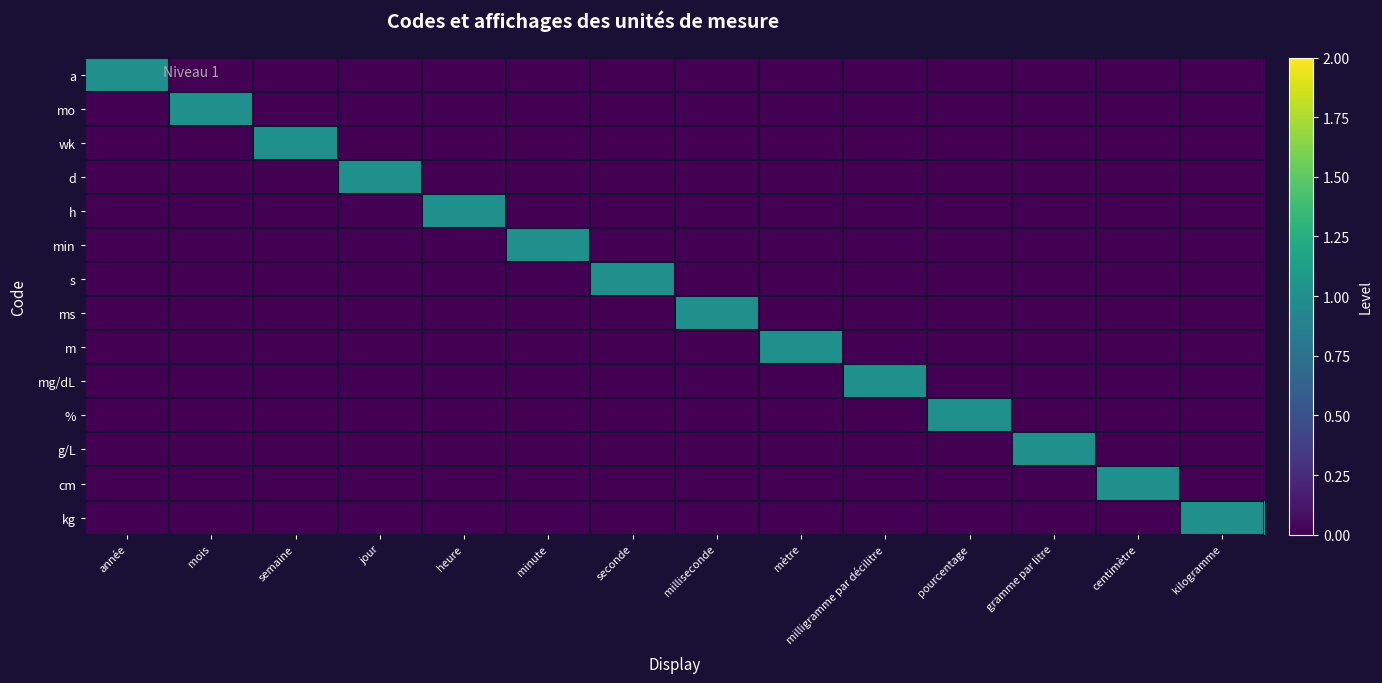

Reading left to right, list all the values displayed in this chart.

a: année=1	mois=0	semaine=0	jour=0	heure=0	minute=0	seconde=0	milliseconde=0	mètre=0	milligramme par décilitre=0	pourcentage=0	gramme par litre=0	centimètre=0	kilogramme=0
mo: année=0	mois=1	semaine=0	jour=0	heure=0	minute=0	seconde=0	milliseconde=0	mètre=0	milligramme par décilitre=0	pourcentage=0	gramme par litre=0	centimètre=0	kilogramme=0
wk: année=0	mois=0	semaine=1	jour=0	heure=0	minute=0	seconde=0	milliseconde=0	mètre=0	milligramme par décilitre=0	pourcentage=0	gramme par litre=0	centimètre=0	kilogramme=0
d: année=0	mois=0	semaine=0	jour=1	heure=0	minute=0	seconde=0	milliseconde=0	mètre=0	milligramme par décilitre=0	pourcentage=0	gramme par litre=0	centimètre=0	kilogramme=0
h: année=0	mois=0	semaine=0	jour=0	heure=1	minute=0	seconde=0	milliseconde=0	mètre=0	milligramme par décilitre=0	pourcentage=0	gramme par litre=0	centimètre=0	kilogramme=0
min: année=0	mois=0	semaine=0	jour=0	heure=0	minute=1	seconde=0	milliseconde=0	mètre=0	milligramme par décilitre=0	pourcentage=0	gramme par litre=0	centimètre=0	kilogramme=0
s: année=0	mois=0	semaine=0	jour=0	heure=0	minute=0	seconde=1	milliseconde=0	mètre=0	milligramme par décilitre=0	pourcentage=0	gramme par litre=0	centimètre=0	kilogramme=0
ms: année=0	mois=0	semaine=0	jour=0	heure=0	minute=0	seconde=0	milliseconde=1	mètre=0	milligramme par décilitre=0	pourcentage=0	gramme par litre=0	centimètre=0	kilogramme=0
m: année=0	mois=0	semaine=0	jour=0	heure=0	minute=0	seconde=0	milliseconde=0	mètre=1	milligramme par décilitre=0	pourcentage=0	gramme par litre=0	centimètre=0	kilogramme=0
mg/dL: année=0	mois=0	semaine=0	jour=0	heure=0	minute=0	seconde=0	milliseconde=0	mètre=0	milligramme par décilitre=1	pourcentage=0	gramme par litre=0	centimètre=0	kilogramme=0
%: année=0	mois=0	semaine=0	jour=0	heure=0	minute=0	seconde=0	milliseconde=0	mètre=0	milligramme par décilitre=0	pourcentage=1	gramme par litre=0	centimètre=0	kilogramme=0
g/L: année=0	mois=0	semaine=0	jour=0	heure=0	minute=0	seconde=0	milliseconde=0	mètre=0	milligramme par décilitre=0	pourcentage=0	gramme par litre=1	centimètre=0	kilogramme=0
cm: année=0	mois=0	semaine=0	jour=0	heure=0	minute=0	seconde=0	milliseconde=0	mètre=0	milligramme par décilitre=0	pourcentage=0	gramme par litre=0	centimètre=1	kilogramme=0
kg: année=0	mois=0	semaine=0	jour=0	heure=0	minute=0	seconde=0	milliseconde=0	mètre=0	milligramme par décilitre=0	pourcentage=0	gramme par litre=0	centimètre=0	kilogramme=1